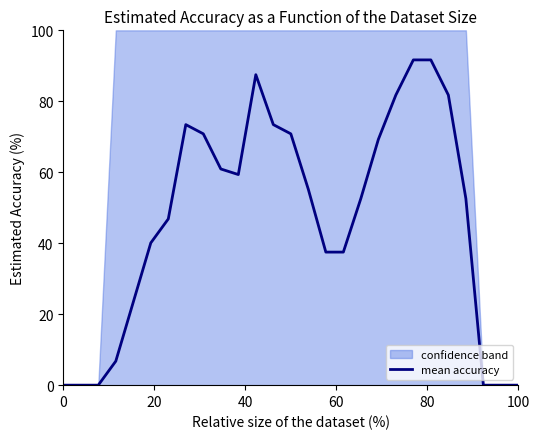

The mean accuracy series shows 0.0 at 0. True or false?

True